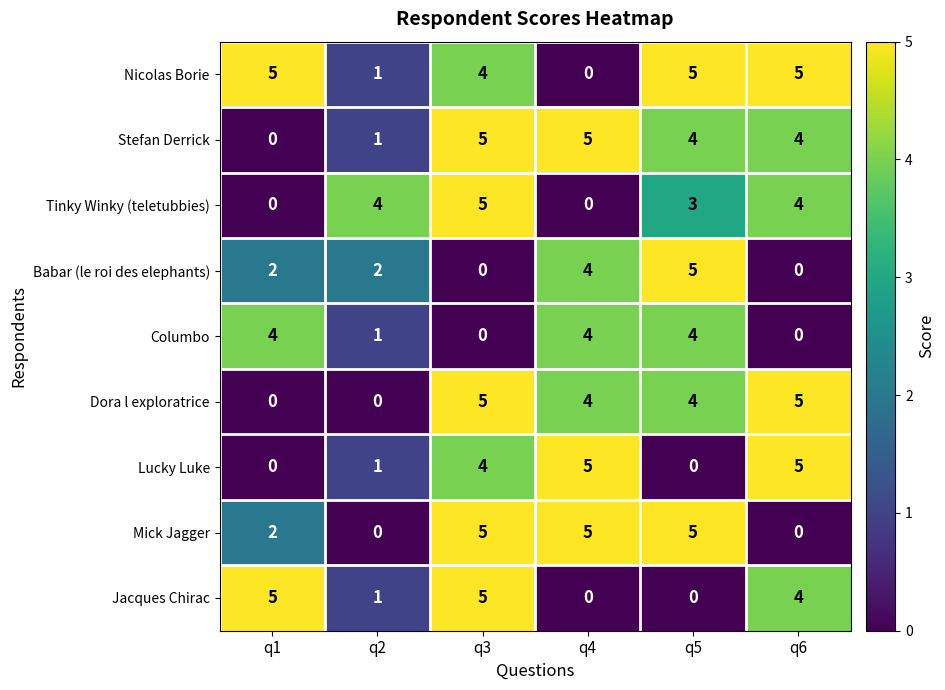

What is the sum of all Lucky Luke values?

15